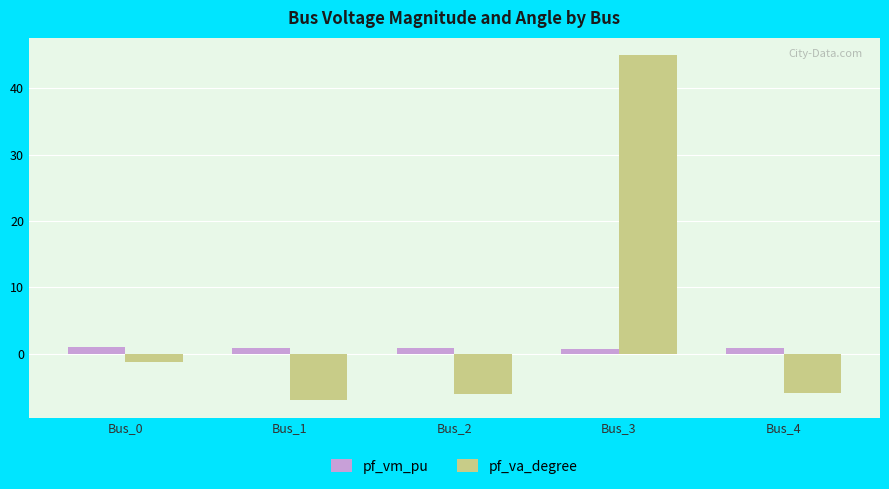

What value does the pf_va_degree series have at Bus_2?

-6.1